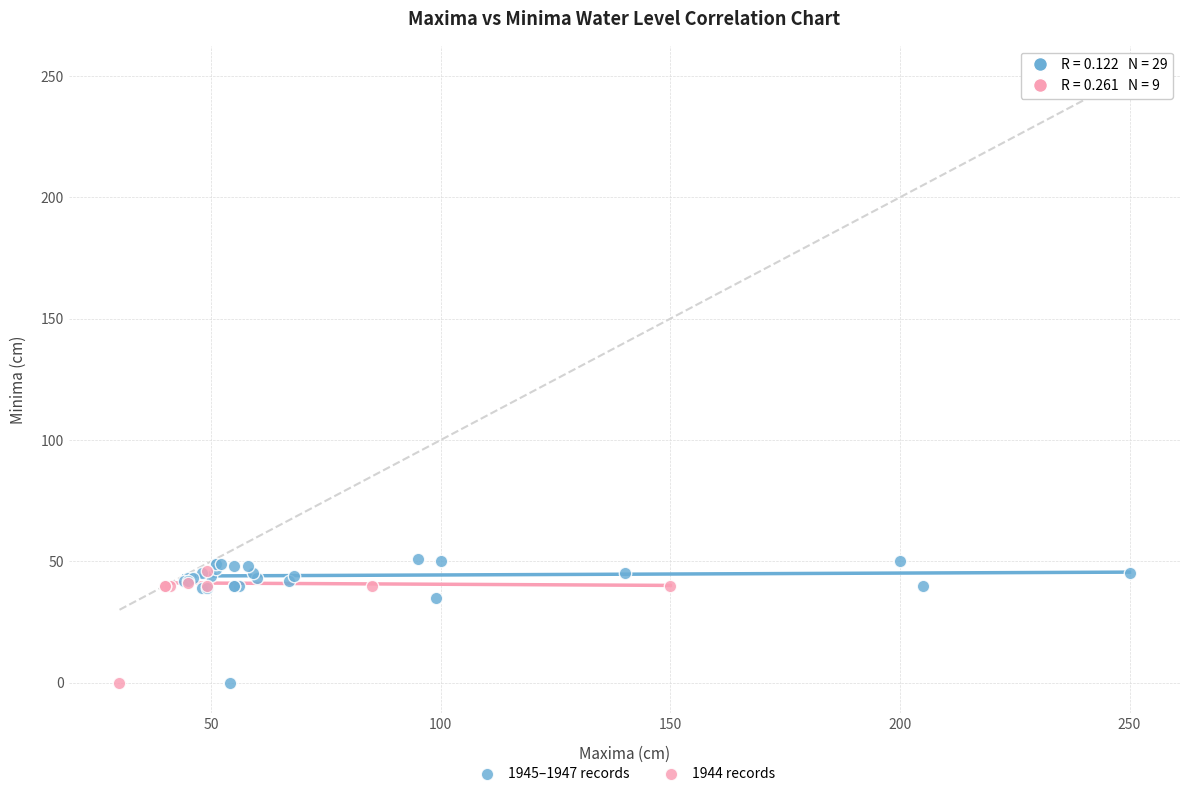

What are all the series names shown in the legend?

1945–1947 records, 1944 records